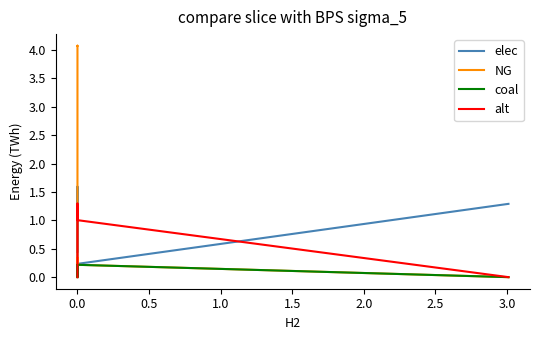

Which series has the widest spread of values?

NG